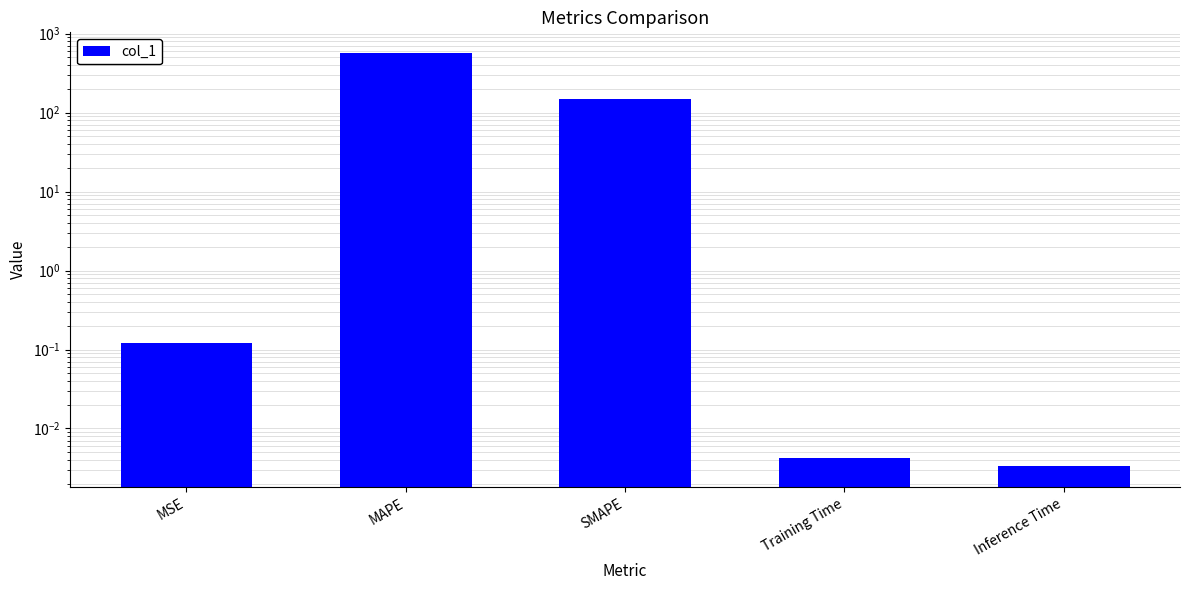

Which category has the lowest value across all series?

Inference Time